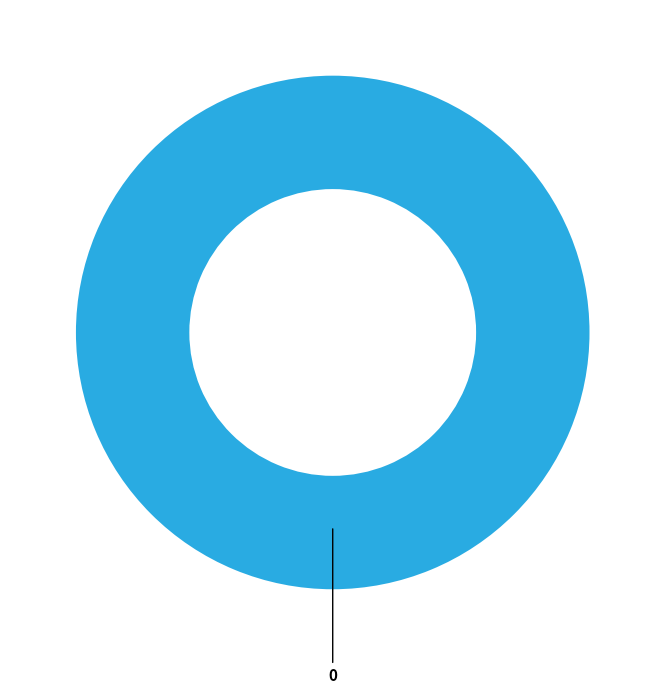

True or false: 0 accounts for 100% of the total.

True